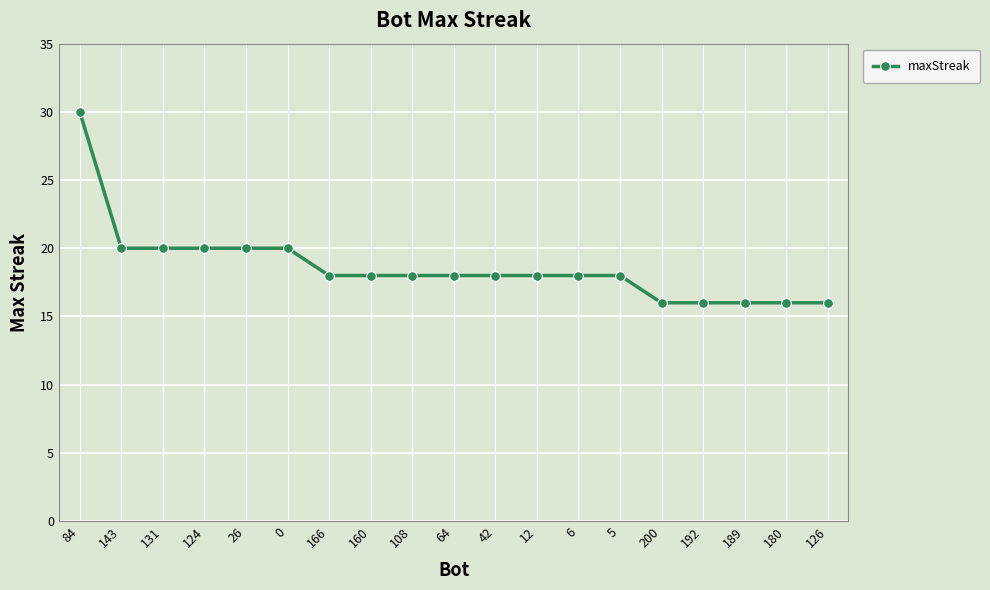

Reading left to right, extract all data points from this chart.

30	20	20	20	20	20	18	18	18	18	18	18	18	18	16	16	16	16	16